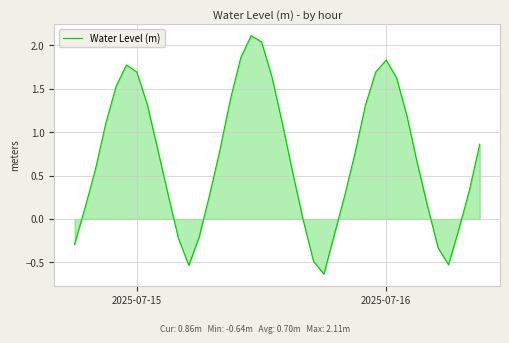

What is the difference between the maximum and minimum values?

2.7